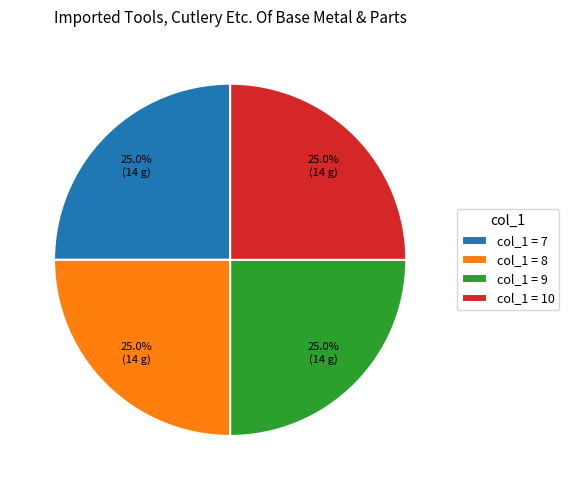

How many slices are in this pie chart?

4